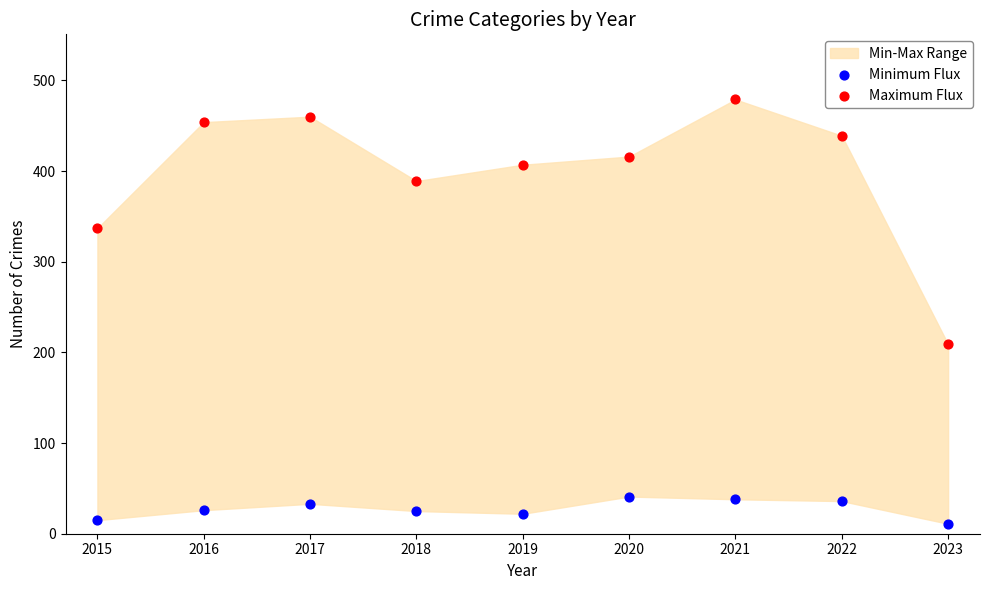

Across all series, what Y value is closest to 245?

209